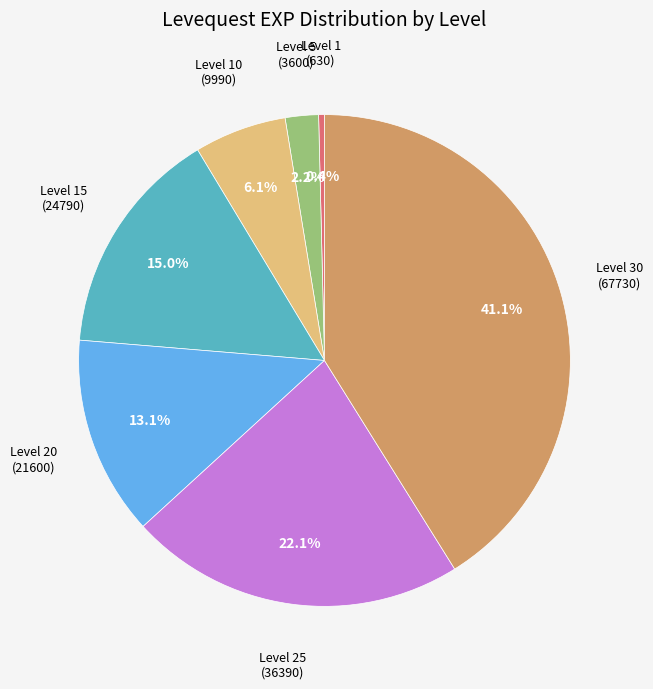

To the nearest percent, what is the difference between the largest and smallest slice percentages?

41%